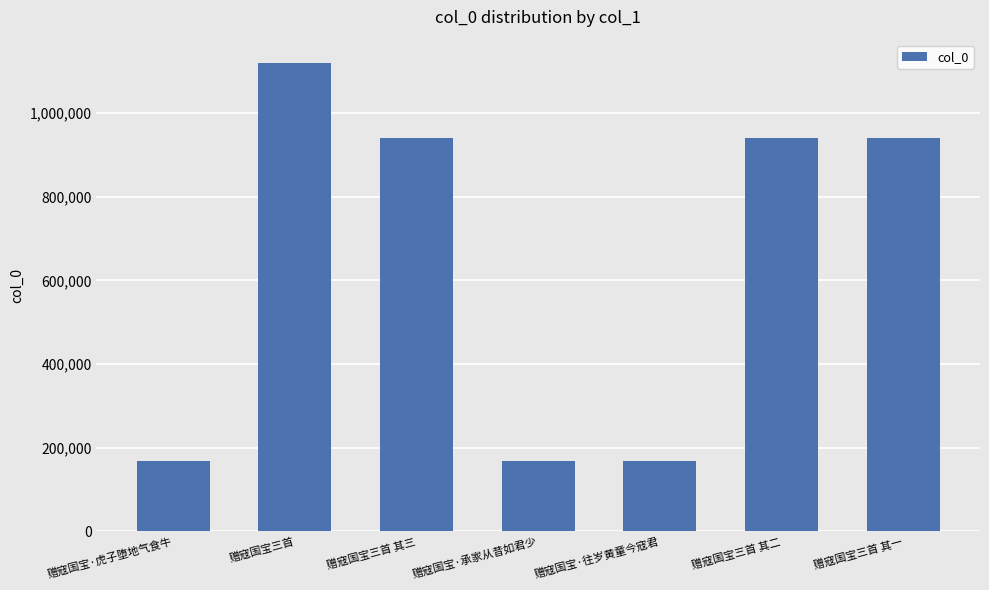

Where does the data first go above 939692?

赠寇国宝三首